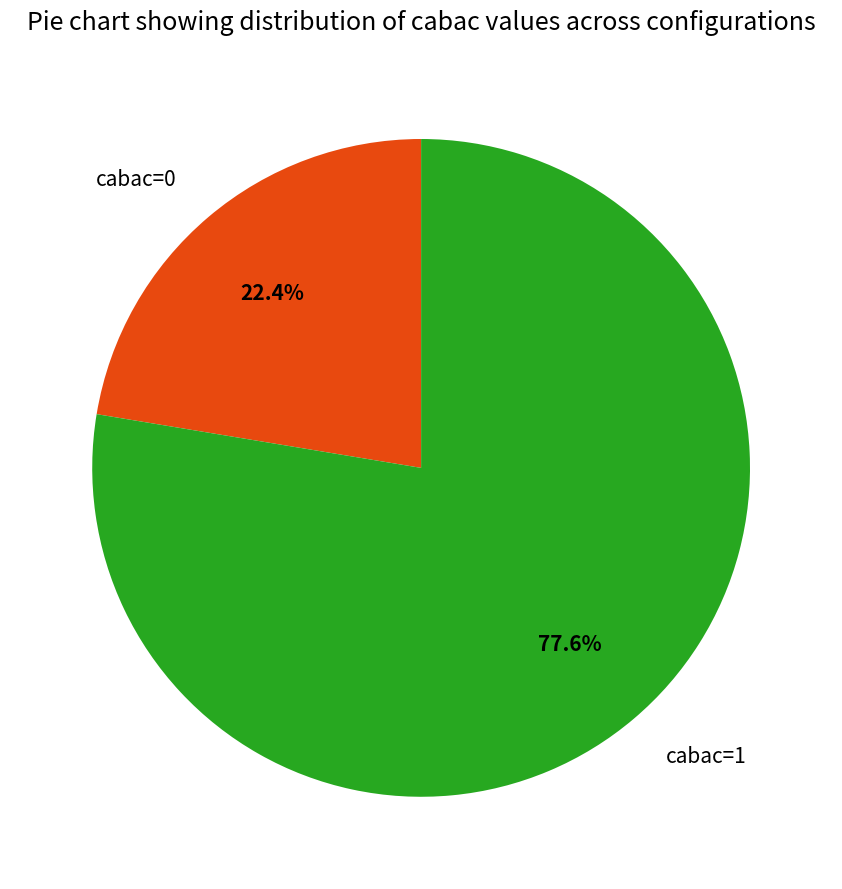

What is the ratio of the value at cabac=1 to the value at cabac=0?

3.5